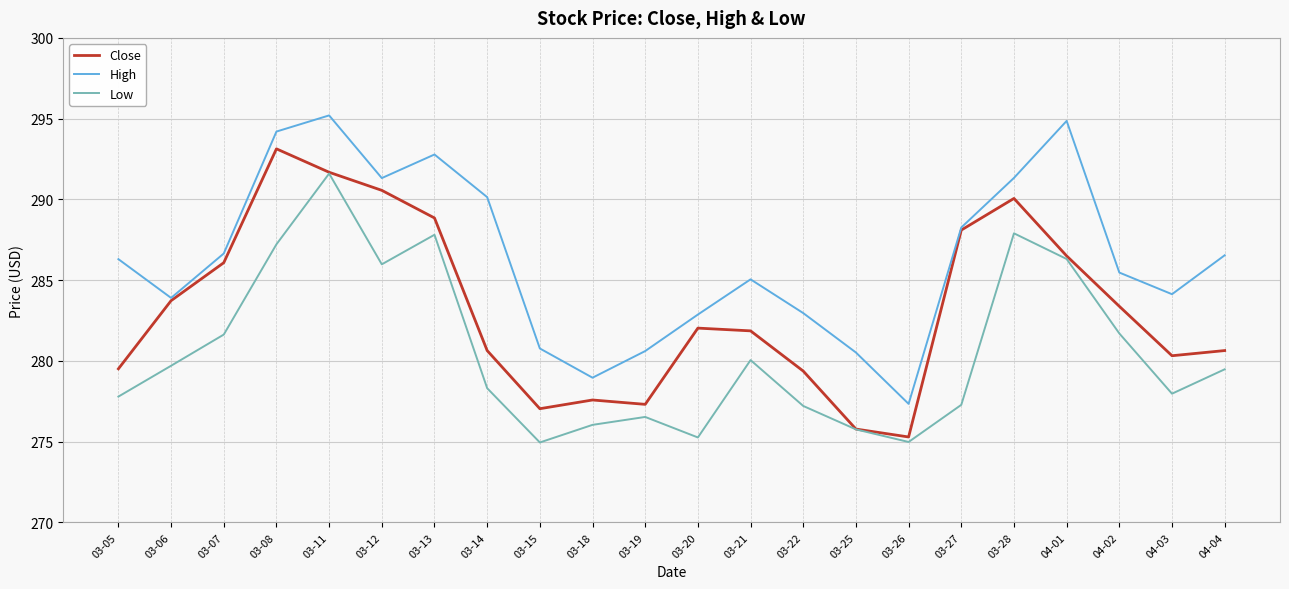

What is the spread (max minus min) of values at 03-27?

11.0